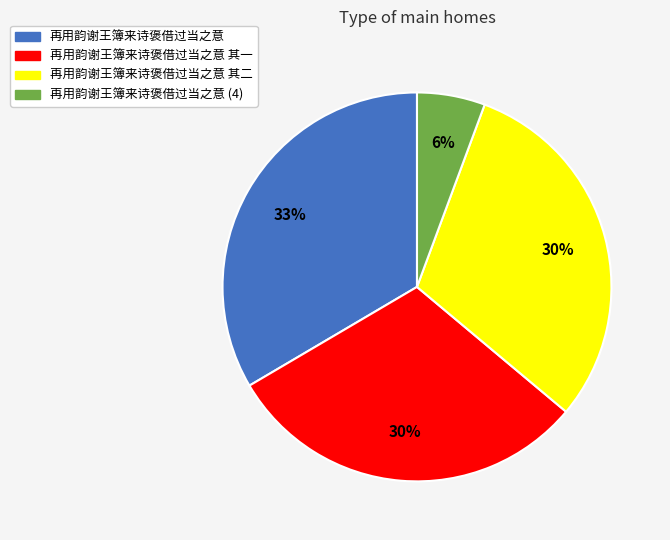

To the nearest percent, what is the average slice percentage?

25%